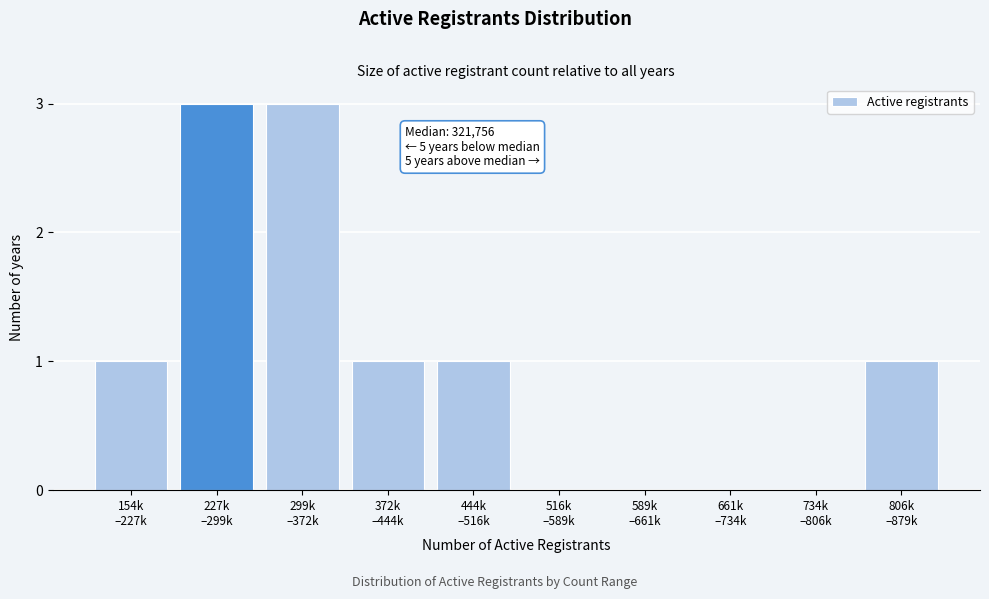

What is the sum of all values?

10